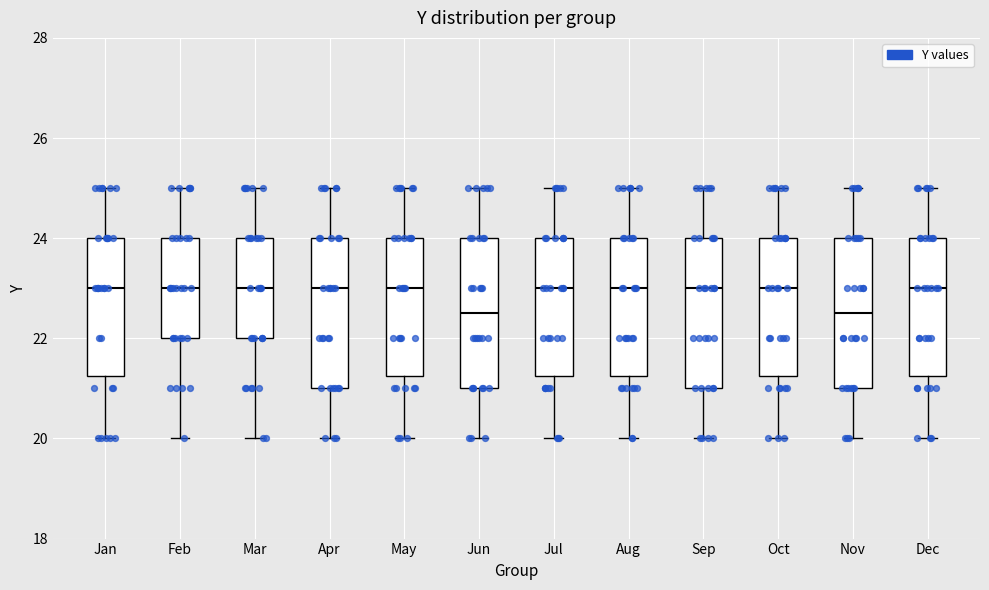

Where is the upper edge of the box for Jun on the y-axis? The values are not printed on the chart, so give them approximately, as read against the axis.

24.0